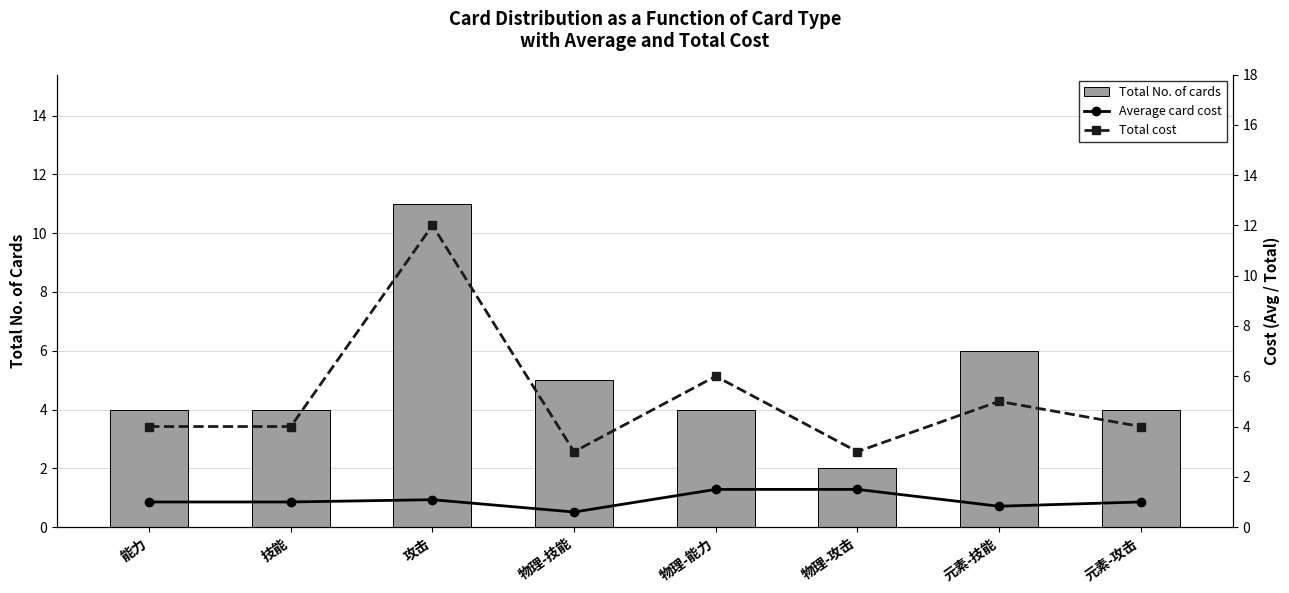

True or false: Average card cost has a value of 1.0 at 技能.

True